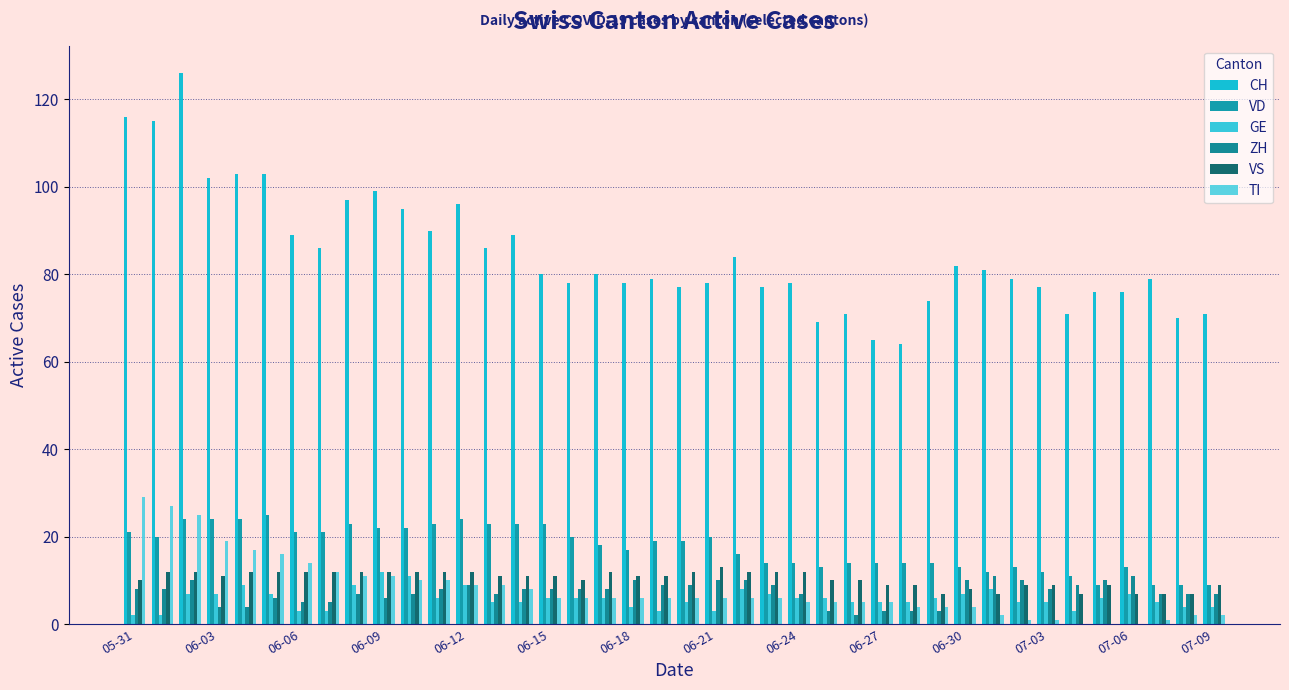

What is the difference between the maximum and minimum values in the GE series?

10